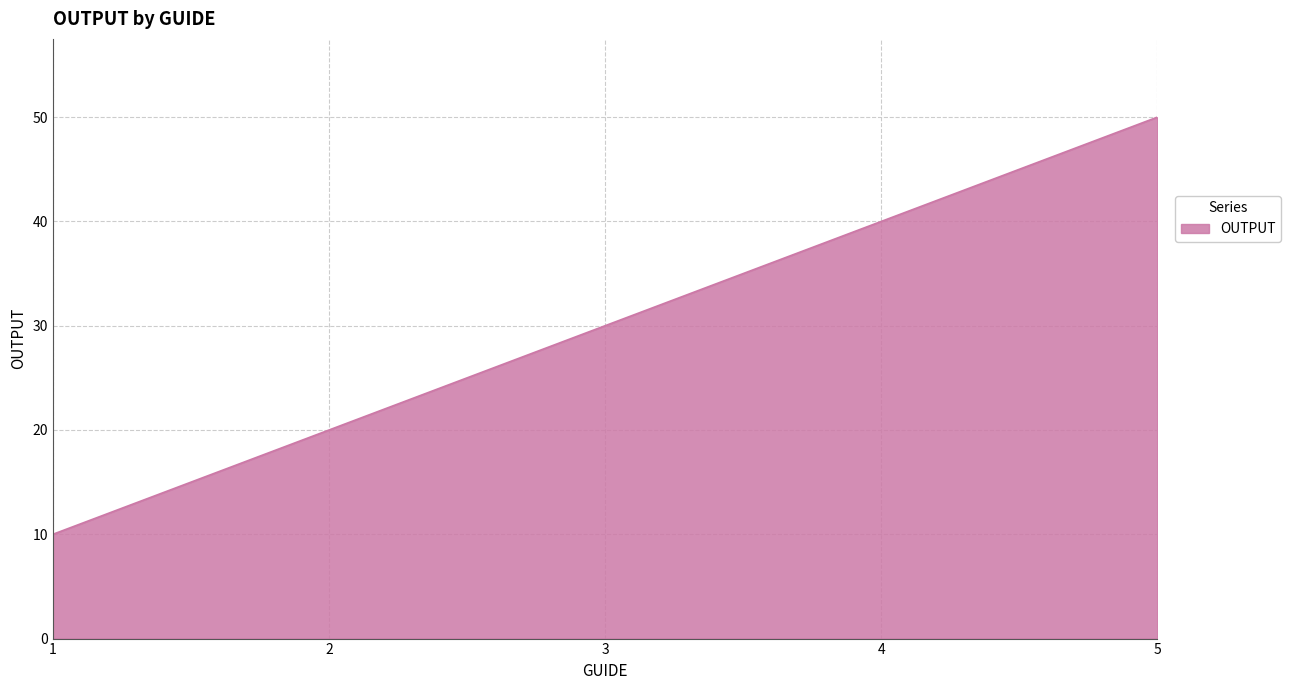

What is the difference between the maximum and minimum values?

40